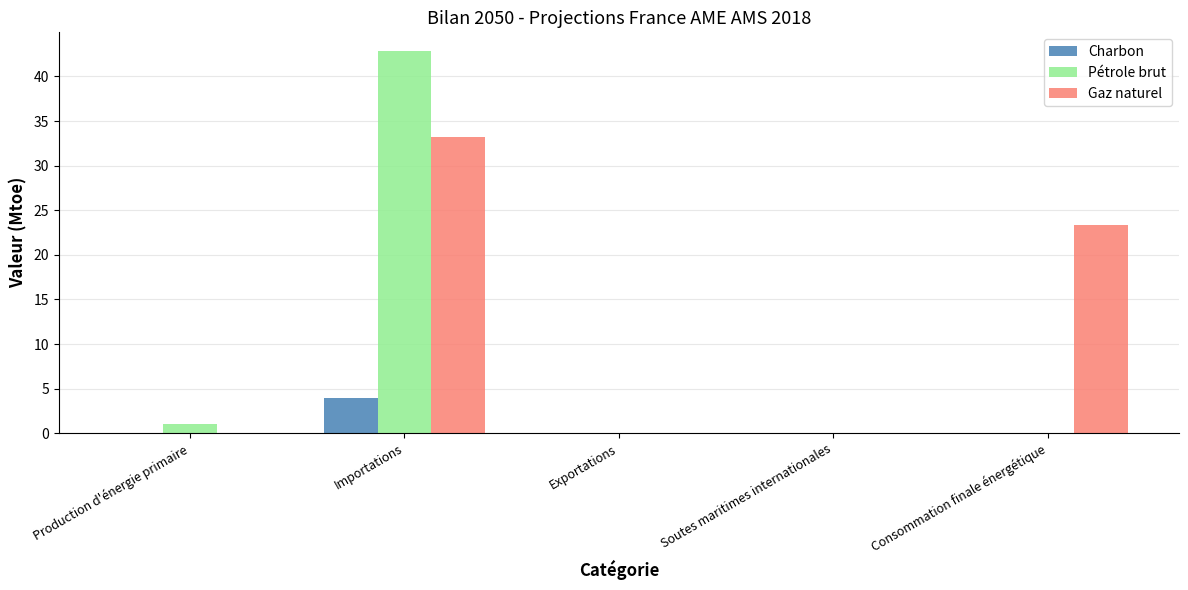

Which category has the highest value in the Pétrole brut series?

Importations